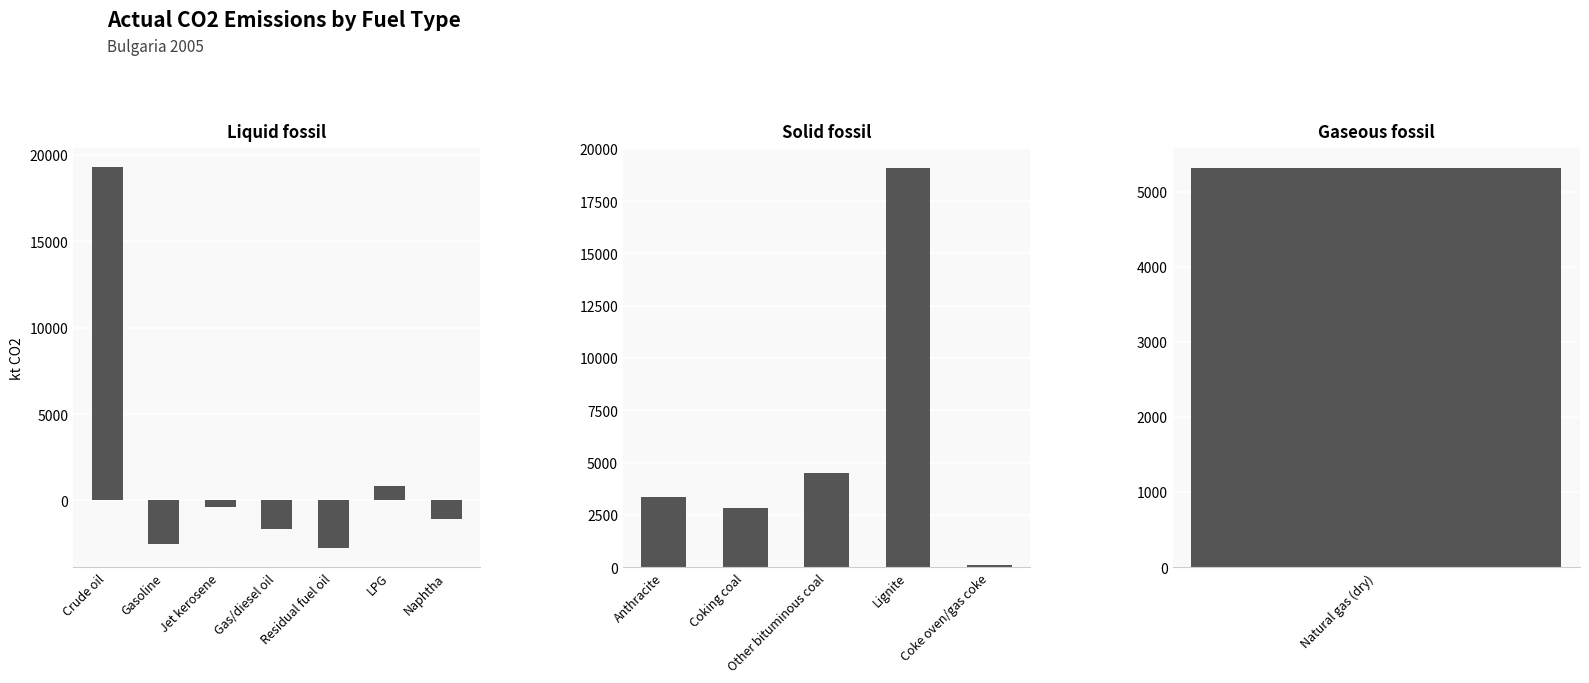

Rank the categories by value from lowest to highest.

Residual fuel oil, Gasoline, Gas/diesel oil, Naphtha, Jet kerosene, Coke oven/gas coke, LPG, Coking coal, Anthracite, Other bituminous coal, Natural gas (dry), Lignite, Crude oil